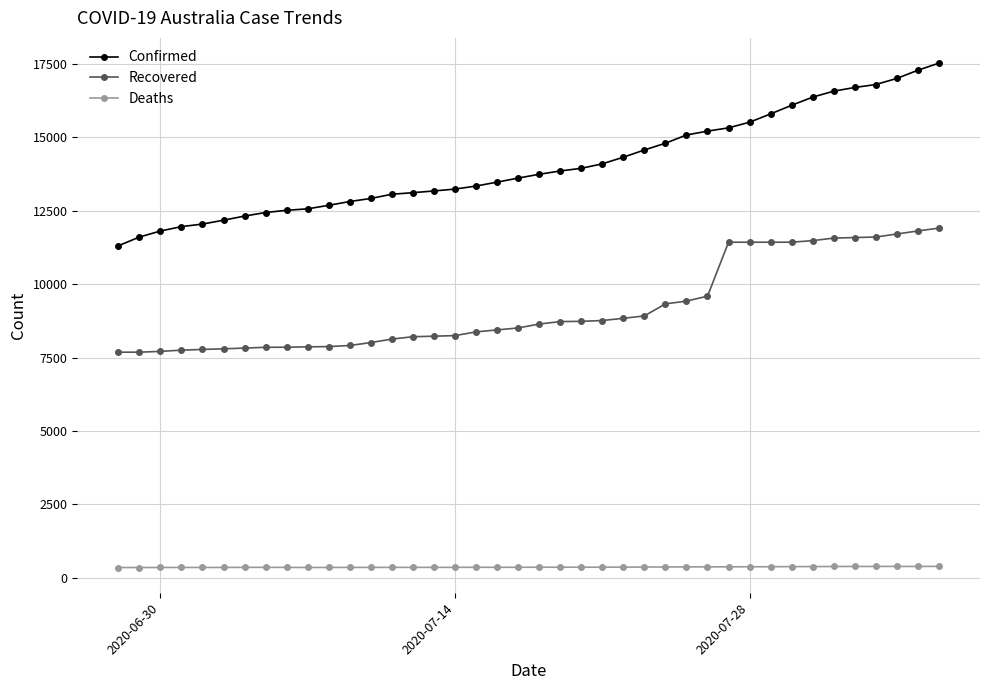

At how many categories does at least one series exceed 5852?

40